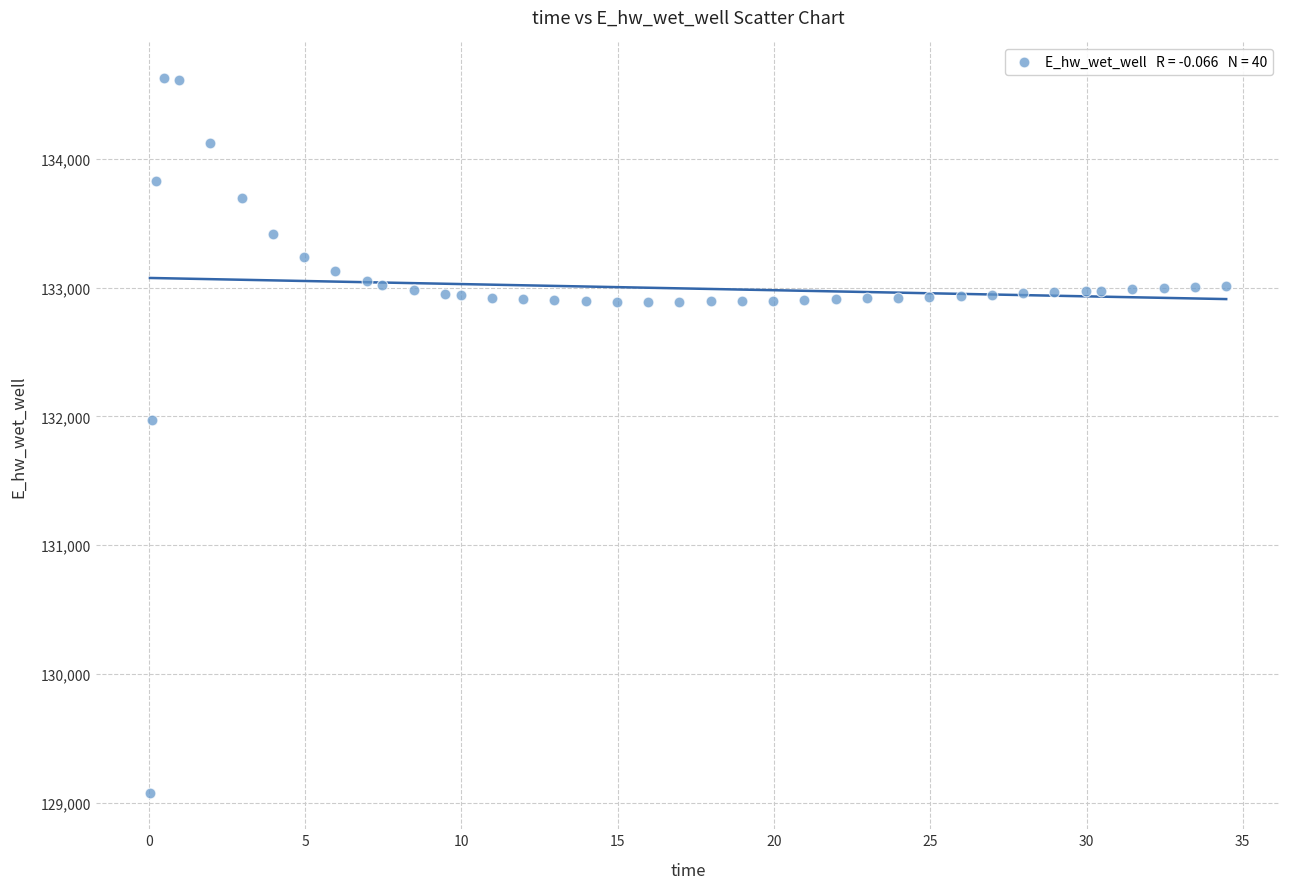

What Y value in the scatter plot is closest to 131849?

131970.0